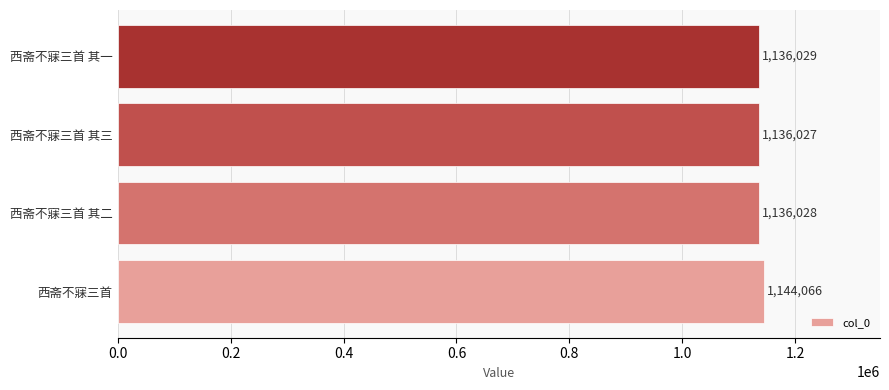

Reading bottom to top, transcribe all the data shown in this chart.

1144066	1136028	1136027	1136029